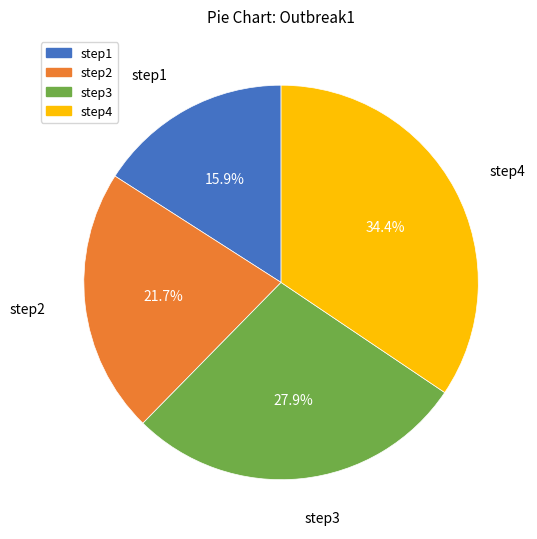

Rank the categories by value from lowest to highest.

step1, step2, step3, step4